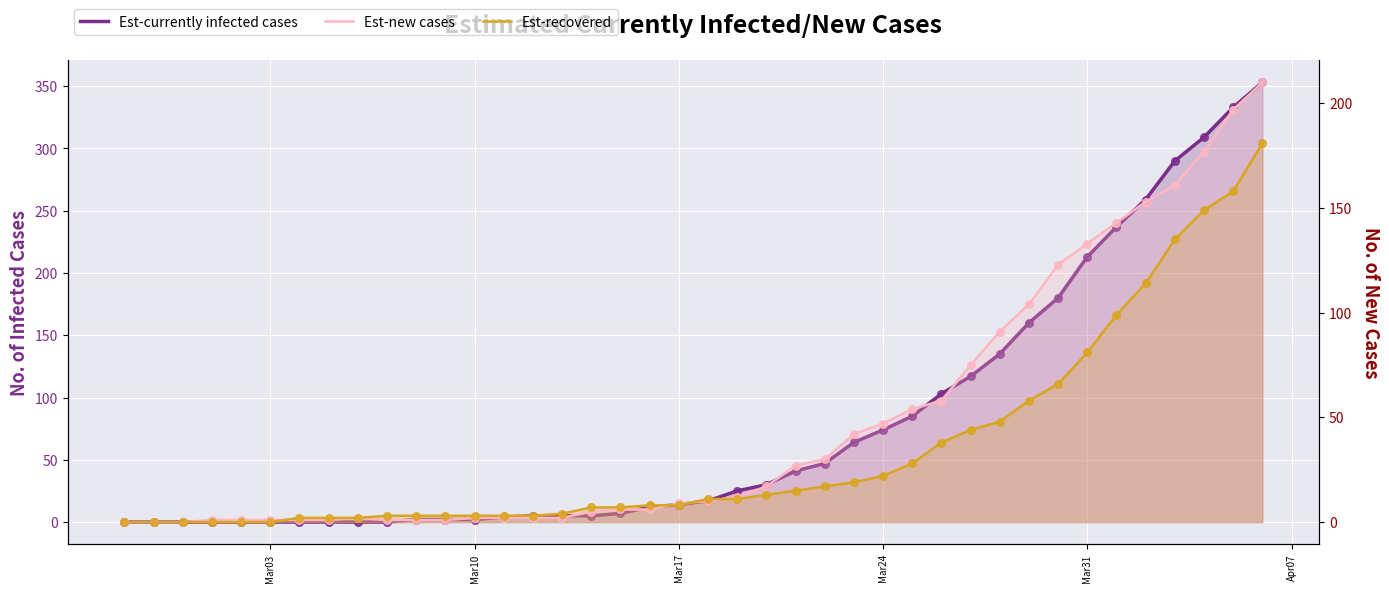

Which series has the widest spread of Y values?

Est-currently infected cases